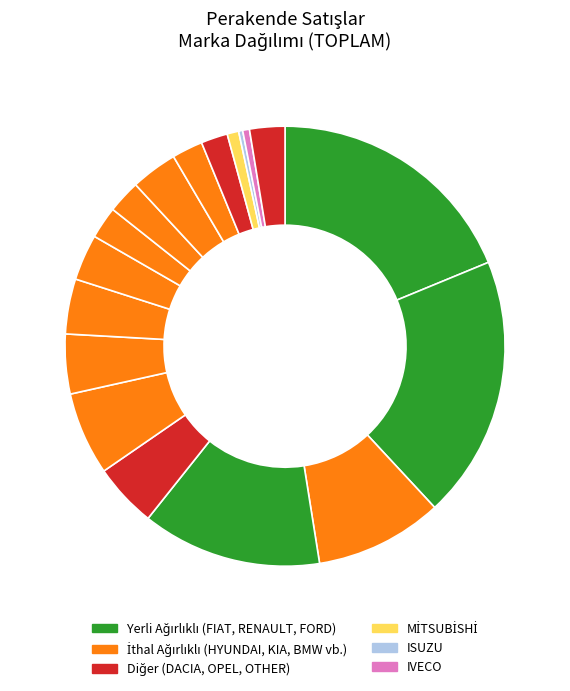

To the nearest percent, what is the average slice percentage?

6%